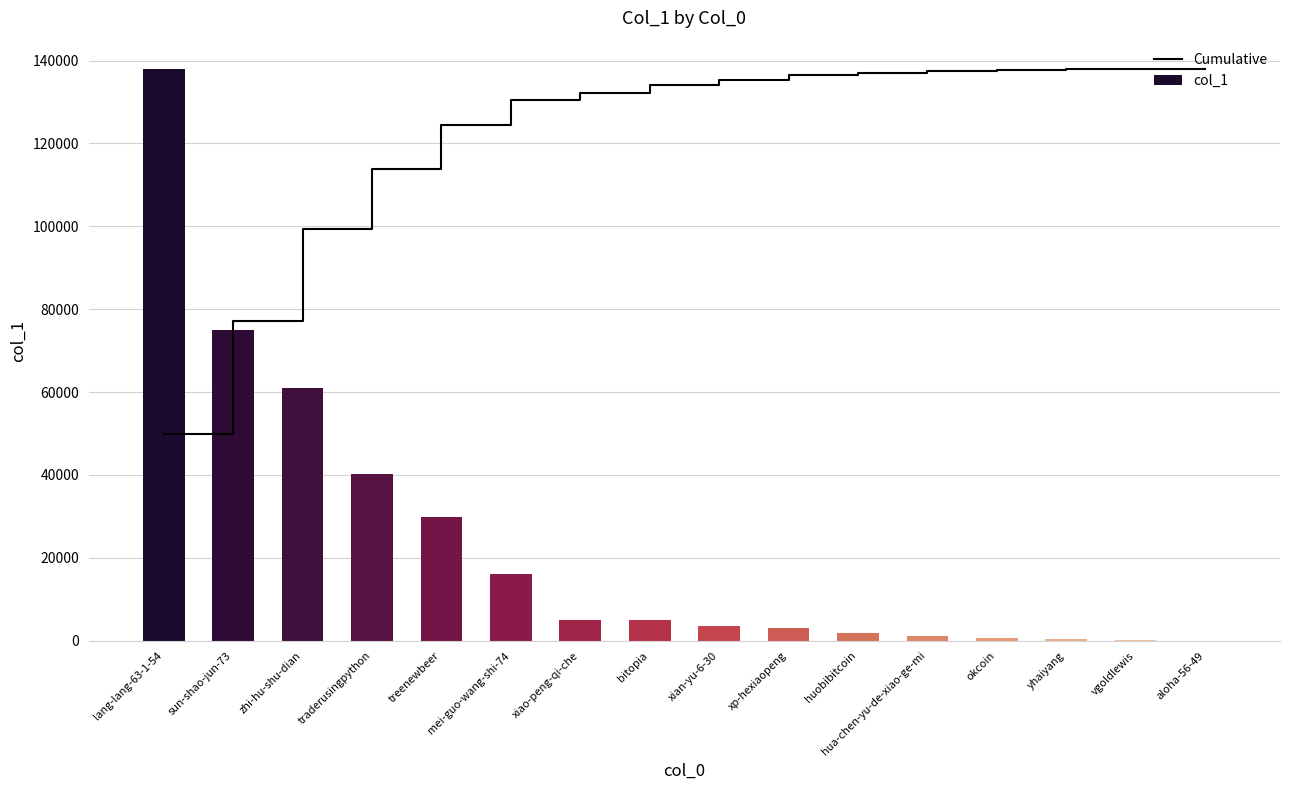

At which label does col_1 reach its minimum?

aloha-56-49